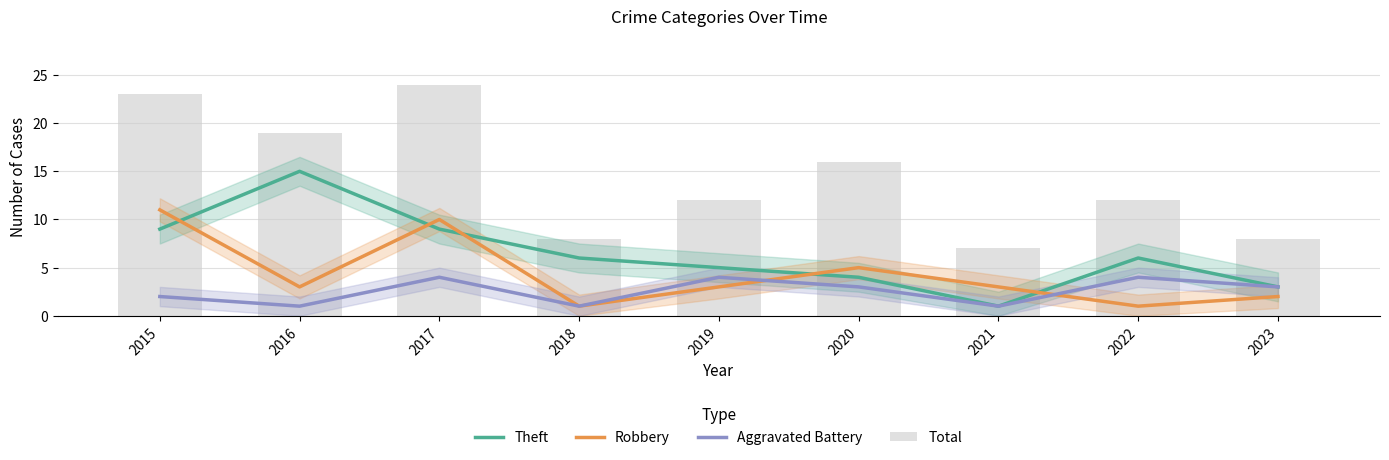

Rank the series at 2021 from highest to lowest value.

Total, Robbery, Theft, Aggravated Battery